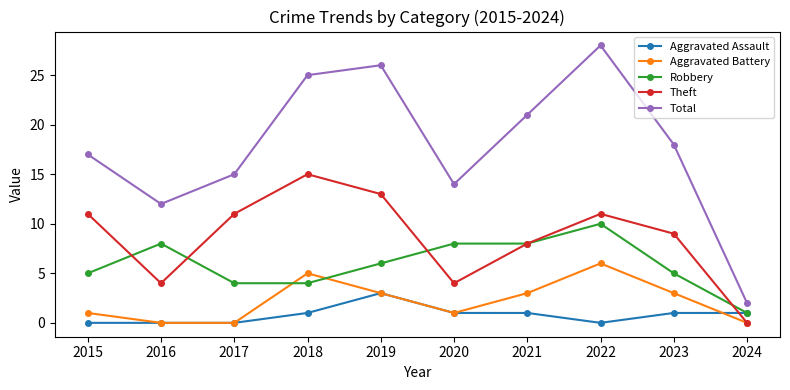

At which category does Total reach its first local valley?

2016